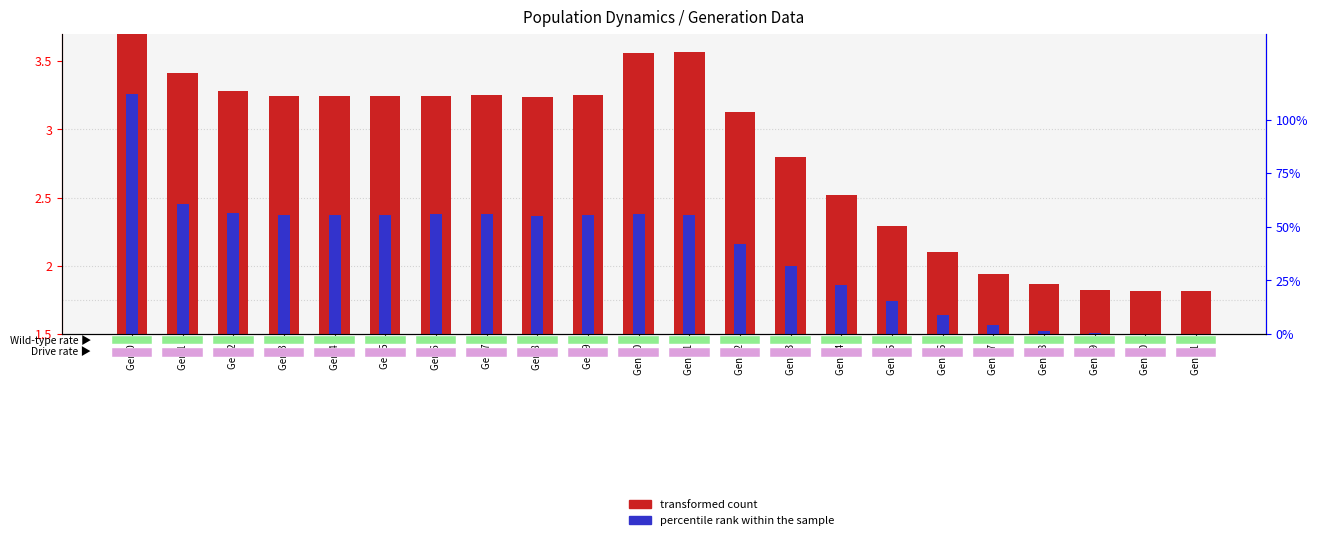

At how many categories does at least one series exceed 0?

22